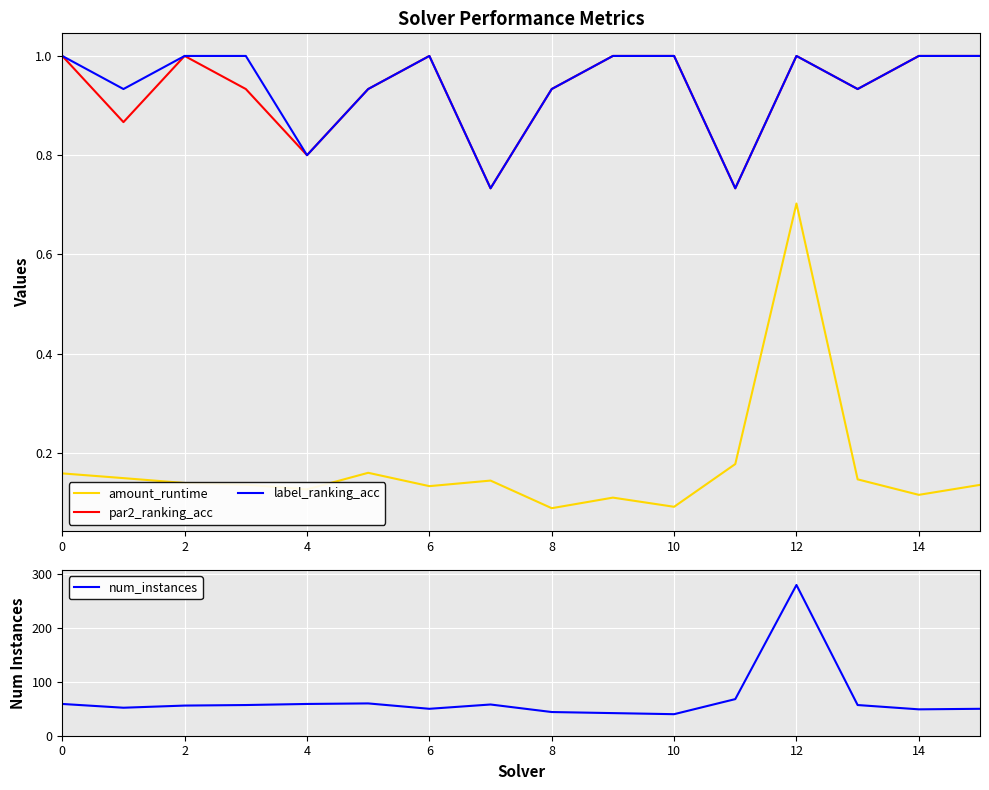

True or false: num_instances and amount_runtime intersect in this chart.

False